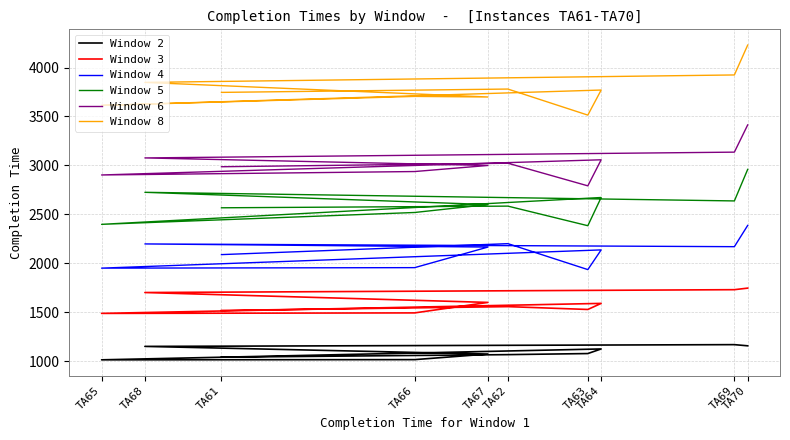

Where is the first local minimum for Window 3?

TA63